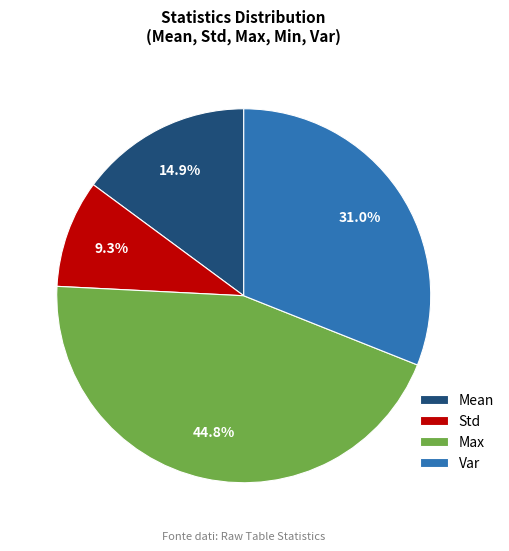

To the nearest percent, what is the average slice percentage?

25%